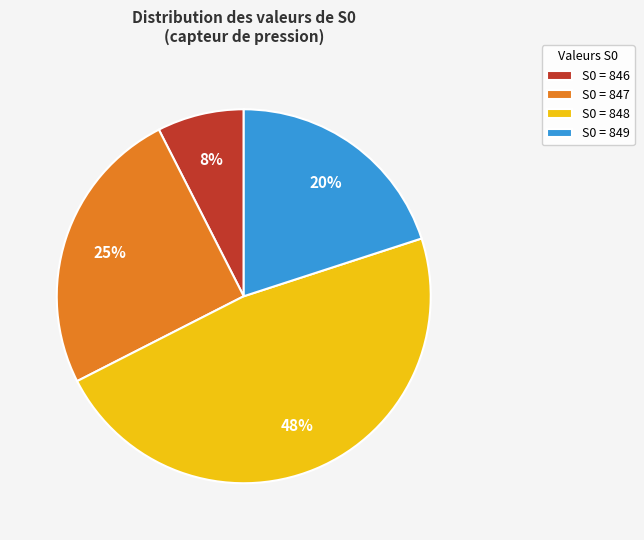

Rank the categories by value from lowest to highest.

S0 = 846, S0 = 849, S0 = 847, S0 = 848